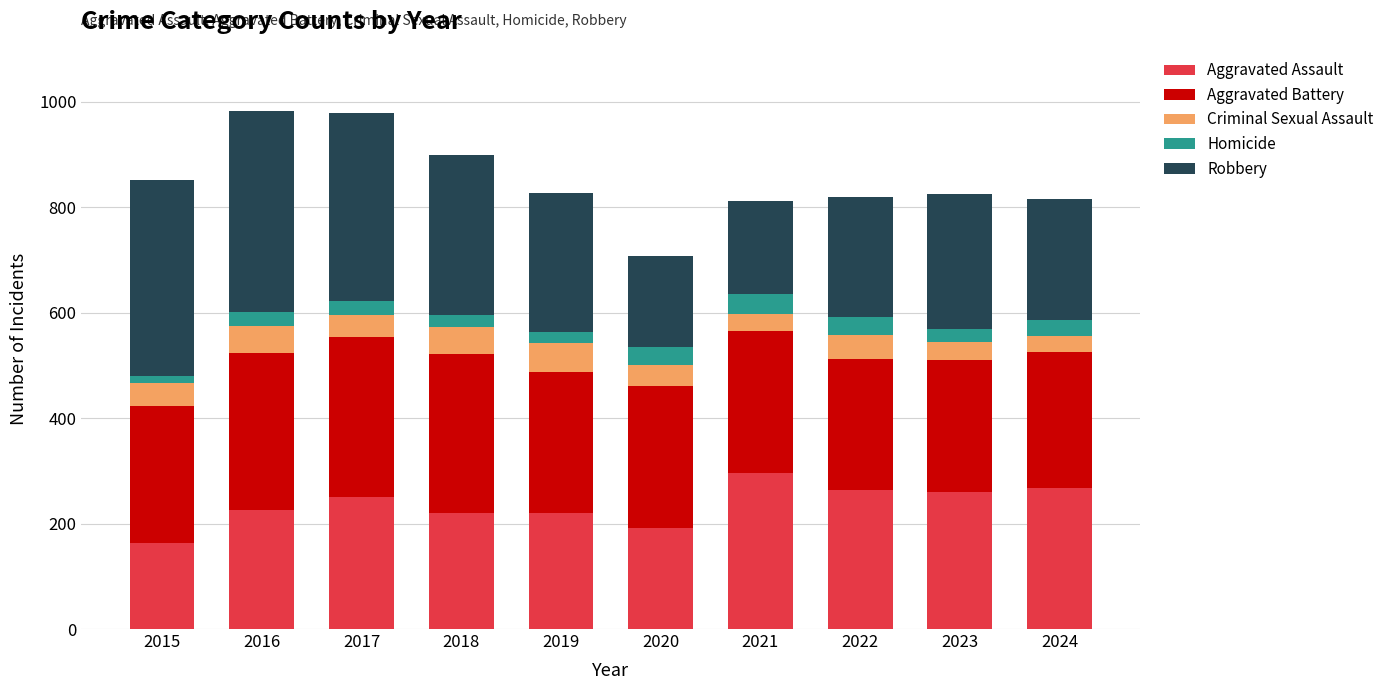

What is the difference between the Aggravated Assault values at 2020 and 2022?

72